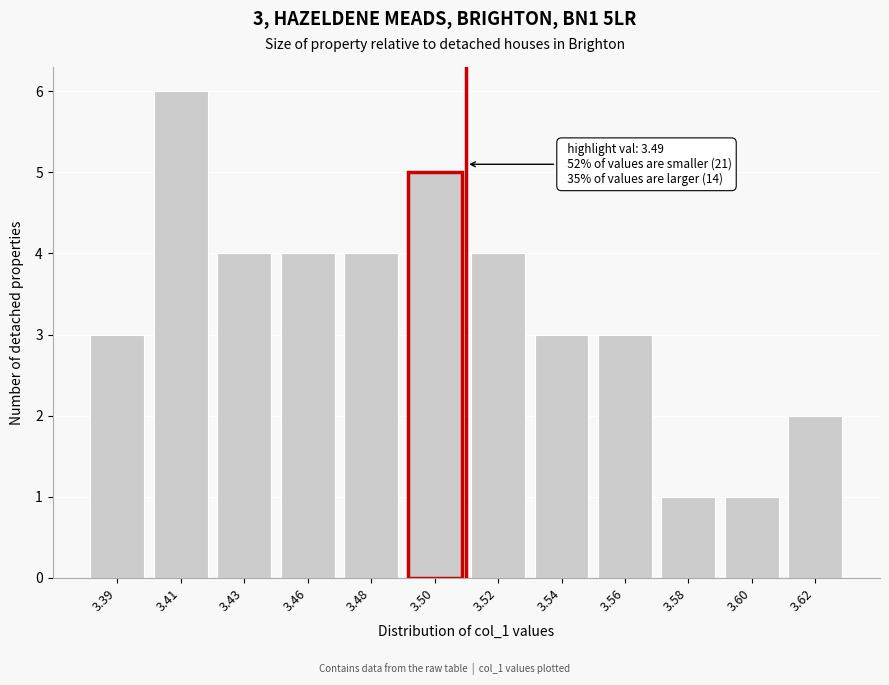

Reading left to right, what are all the values shown in this chart?

3.39=3	3.41=6	3.43=4	3.46=4	3.48=4	3.50=5	3.52=4	3.54=3	3.56=3	3.58=1	3.60=1	3.62=2